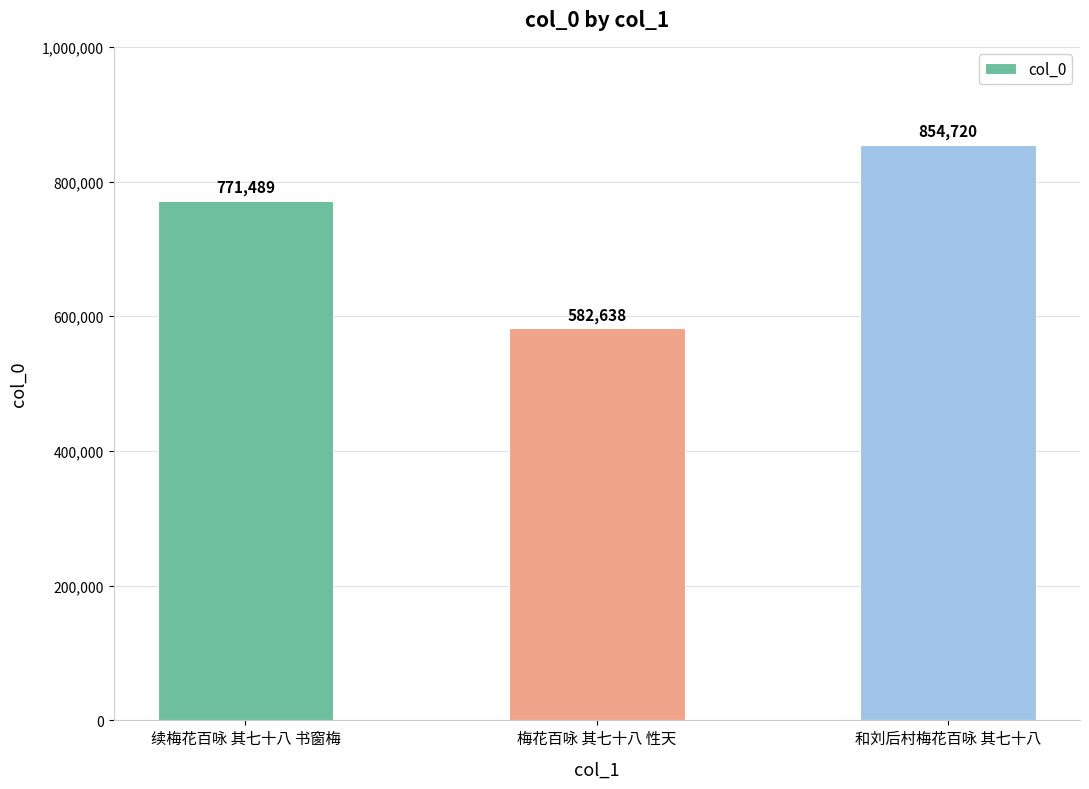

Rank the categories by value from highest to lowest.

和刘后村梅花百咏 其七十八, 续梅花百咏 其七十八 书窗梅, 梅花百咏 其七十八 性天